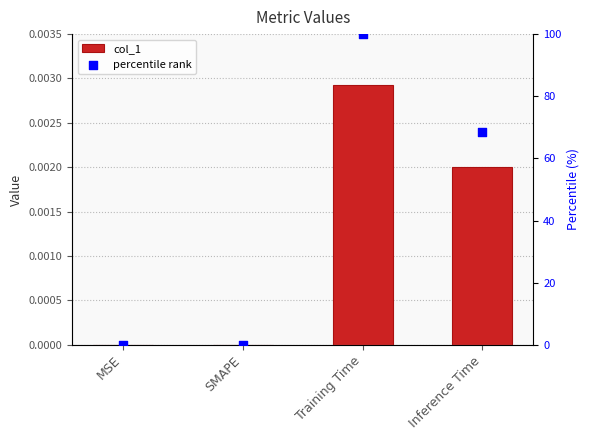

Is the value of percentile rank at Inference Time greater than the value of col_1 at Training Time?

Yes